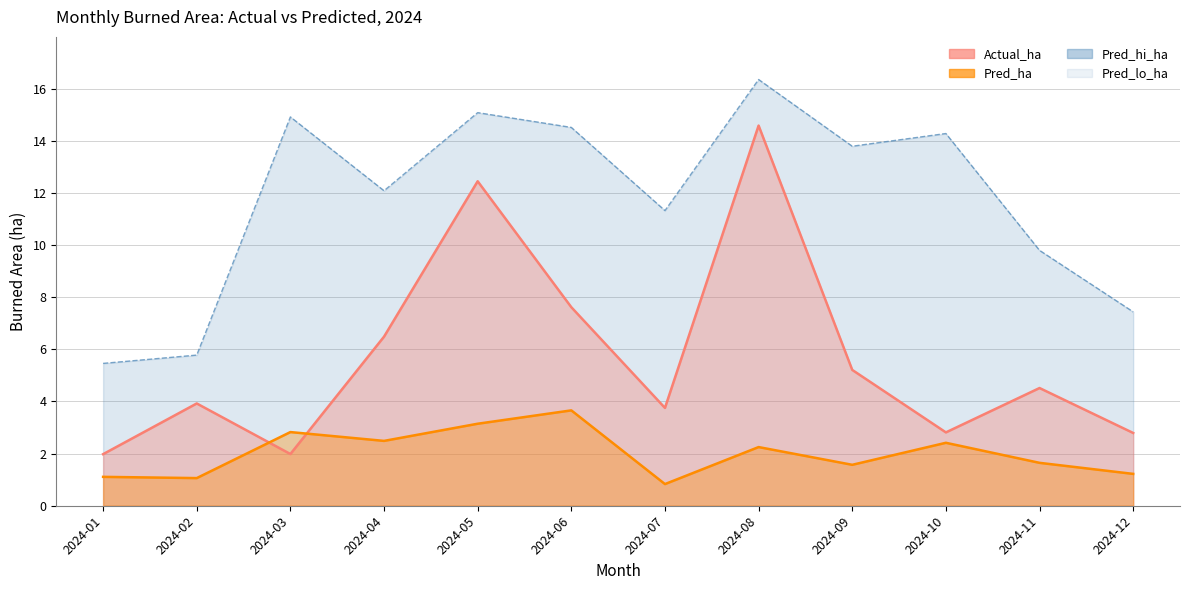

What is the value of the Actual_ha point at the 11th from the left?

4.5